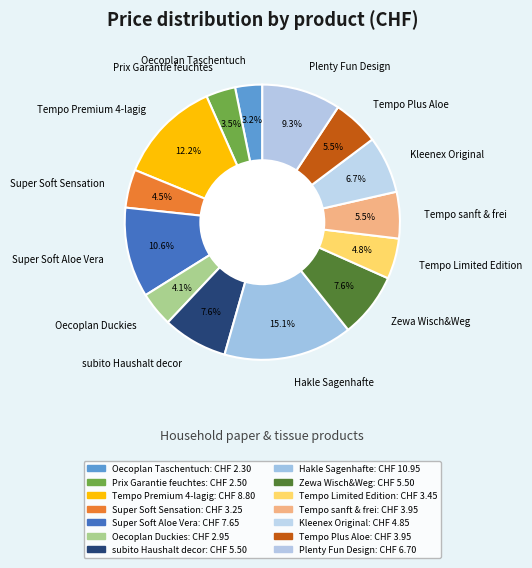

What is the total percentage of Plenty Fun Design and Zewa Wisch&Weg?

16.9%